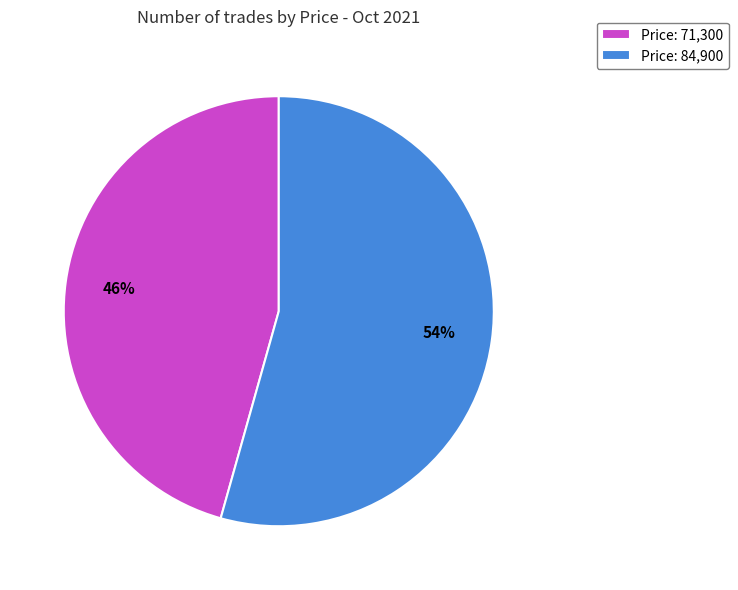

To the nearest percent, what is the combined percentage of Price: 71,300 and Price: 84,900?

100%